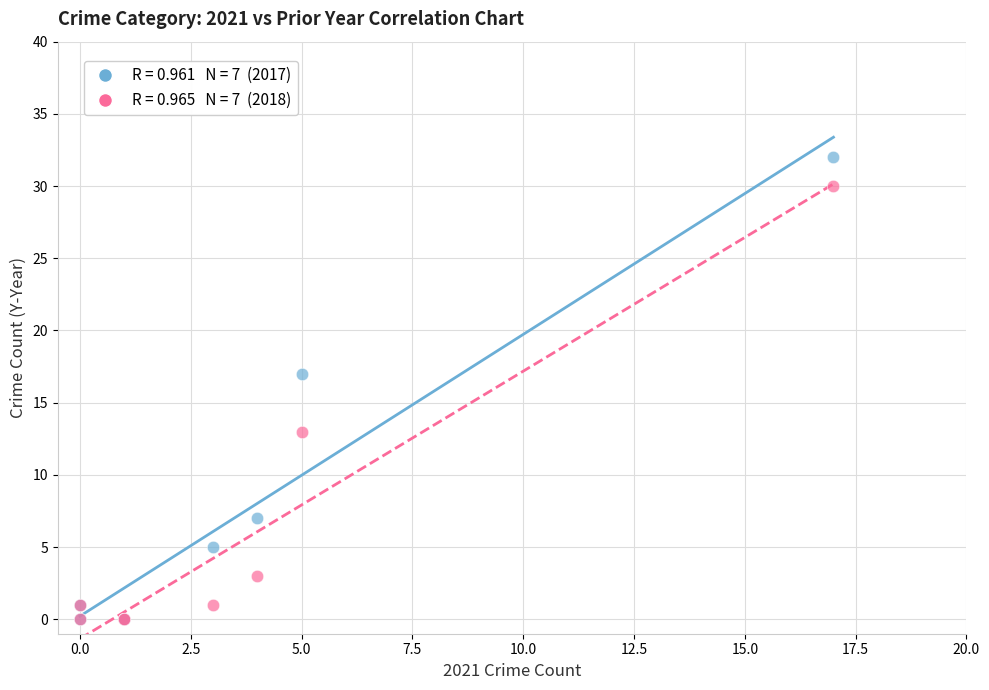

Across all series, what Y value is closest to 16?

17